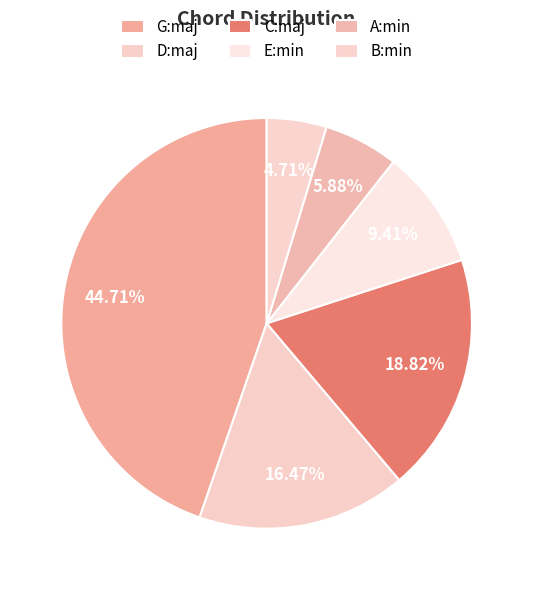

Is there any slice that represents more than half of the pie?

No